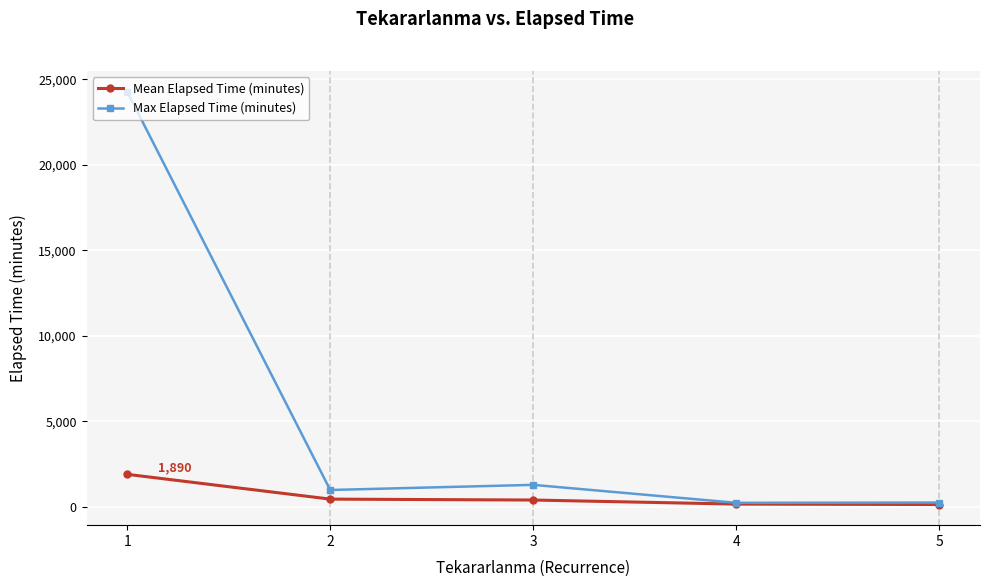

What is the sum of the Mean Elapsed Time (minutes) values at 5 and 4?

275.0